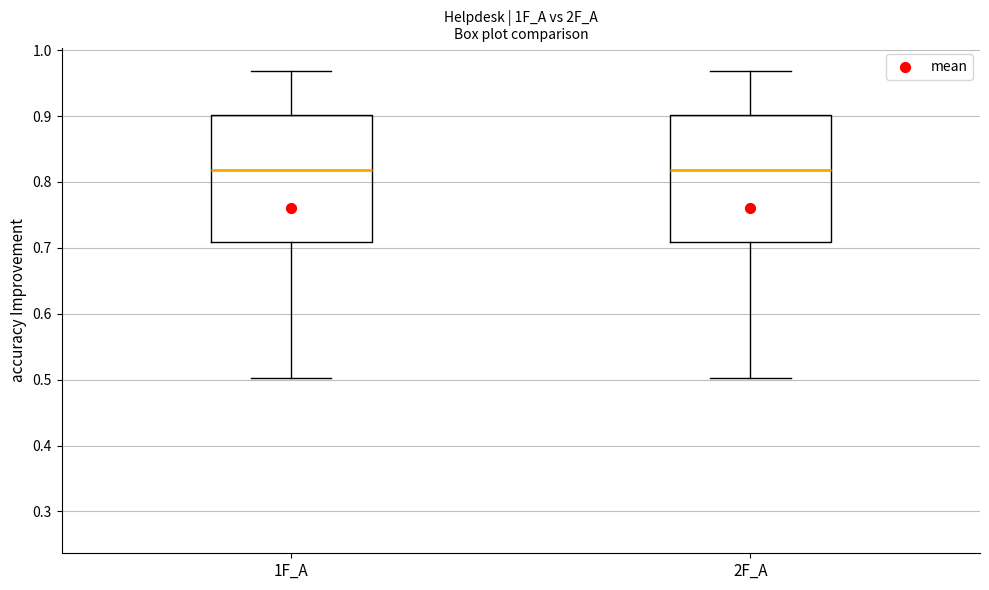

Where does the lower whisker of the box for 2F_A end on the y-axis? The values are not printed on the chart, so give them approximately, as read against the axis.

0.50